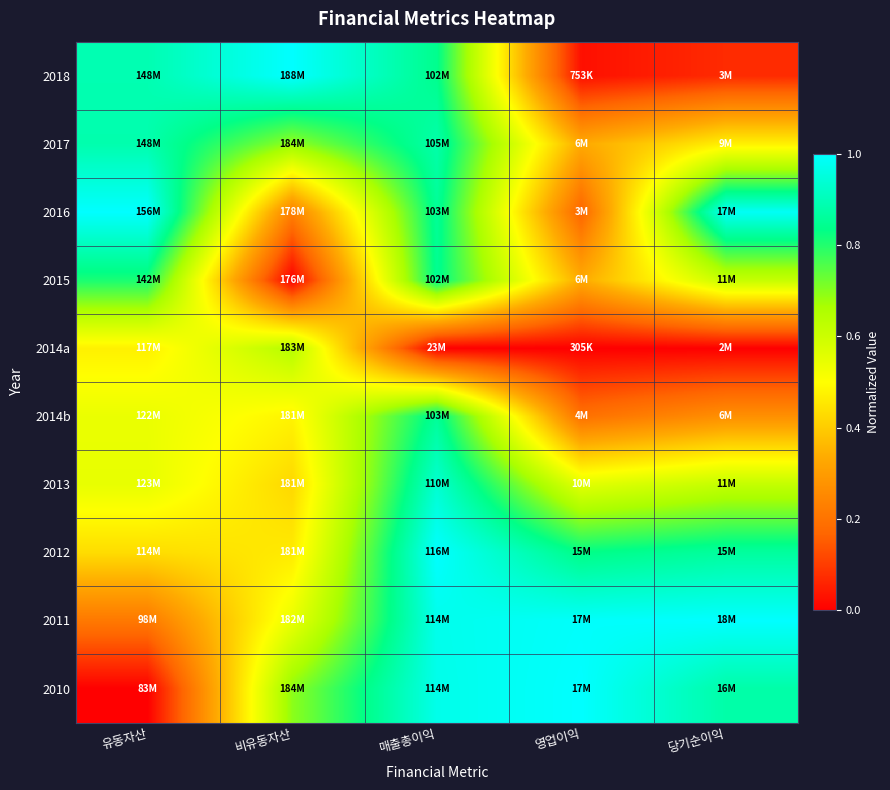

What is the total value across all series at 매출총이익?

8.2